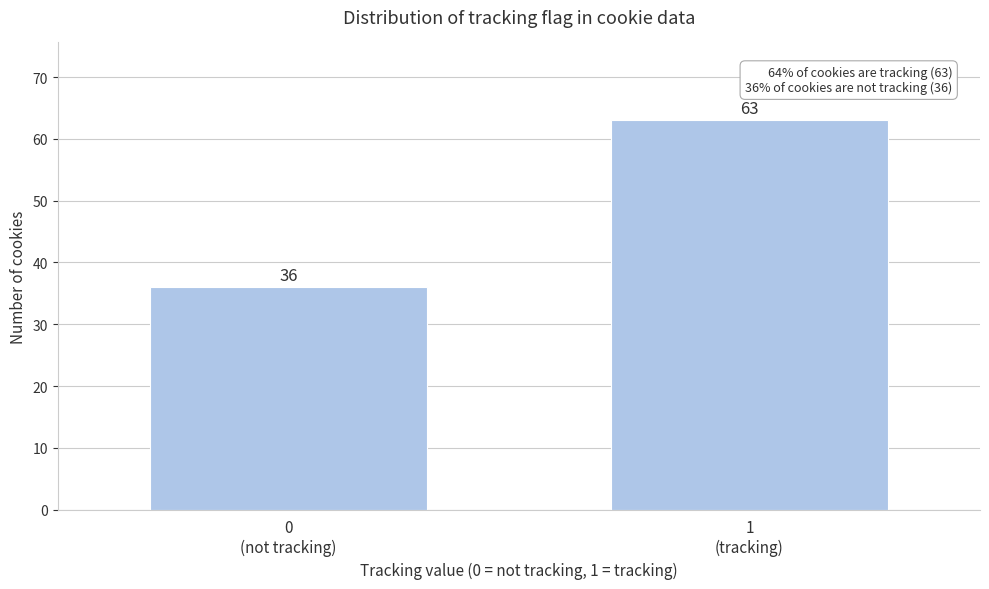

Reading left to right, extract all data points from this chart.

36	63